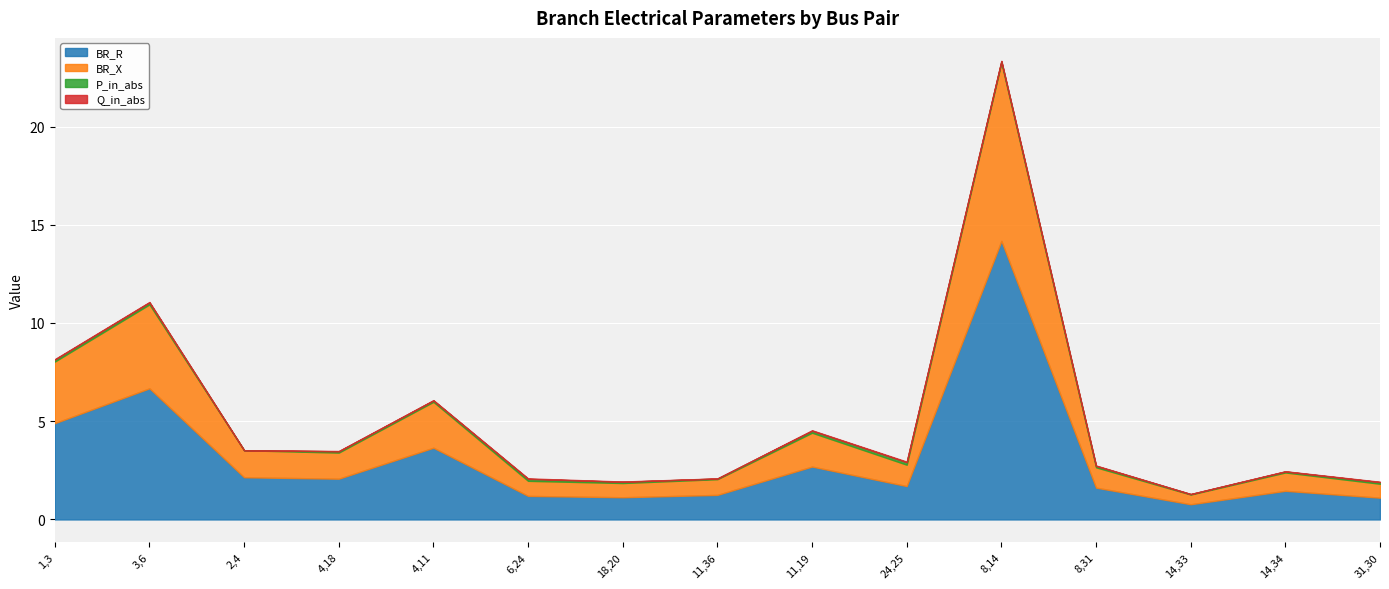

Between 3,6 and 4,18, which series saw the biggest shift?

BR_R